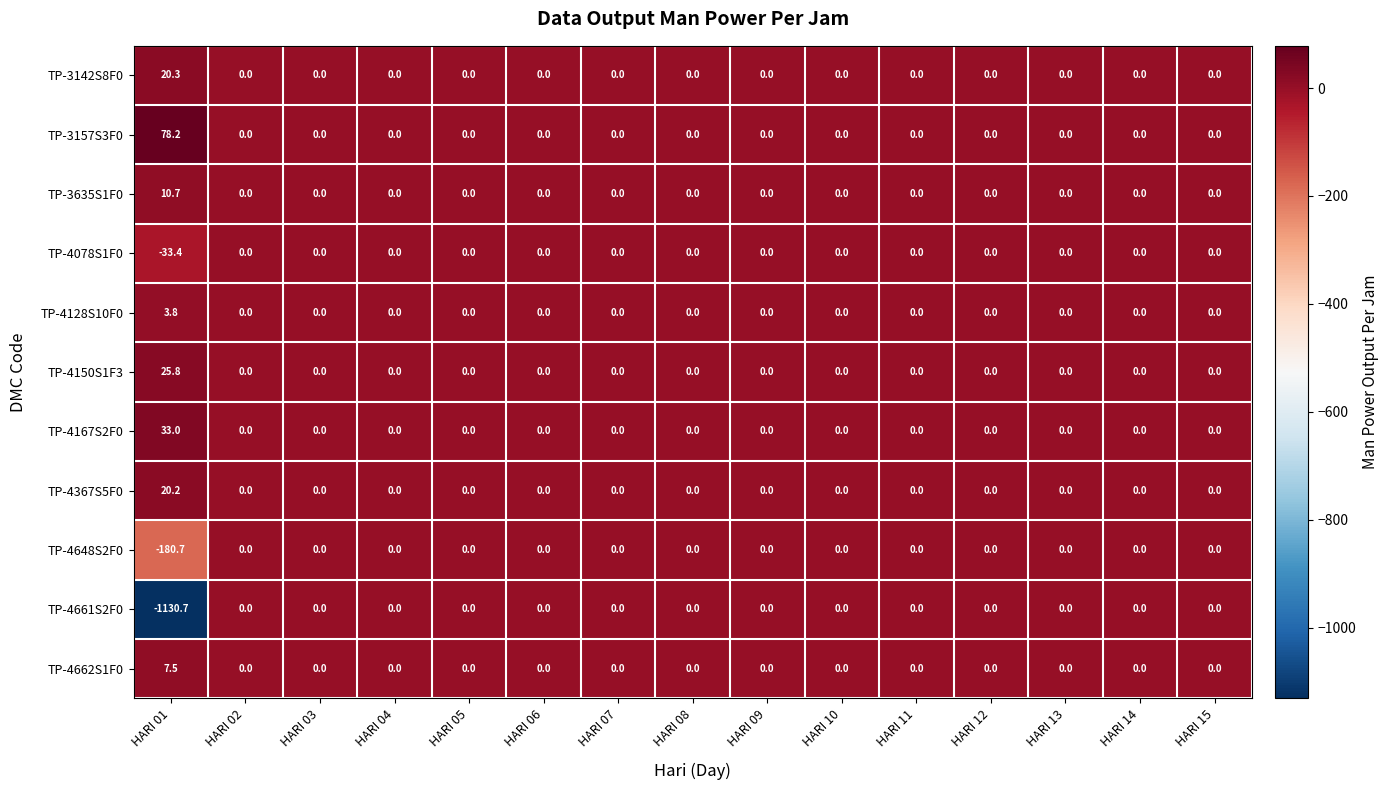

Is it true that TP-3157S3F0 equals -51.7 at HARI 10?

False